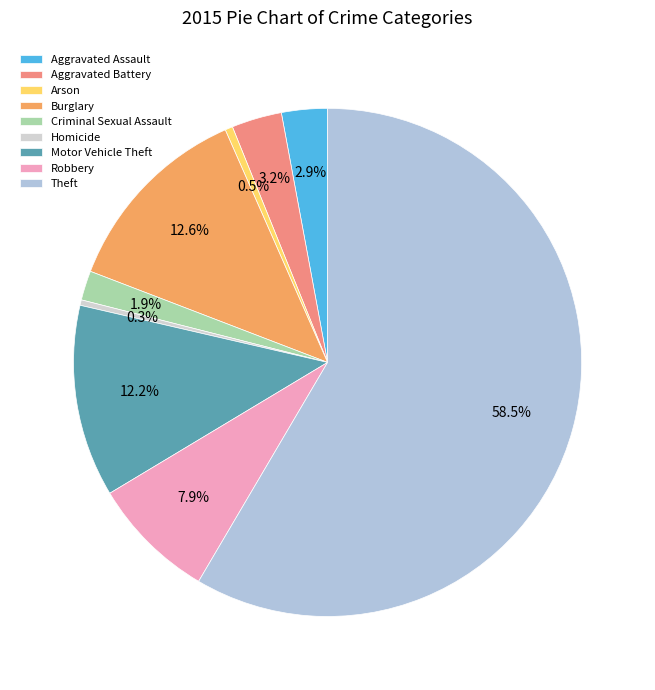

What is the smallest slice in the pie chart?

Homicide